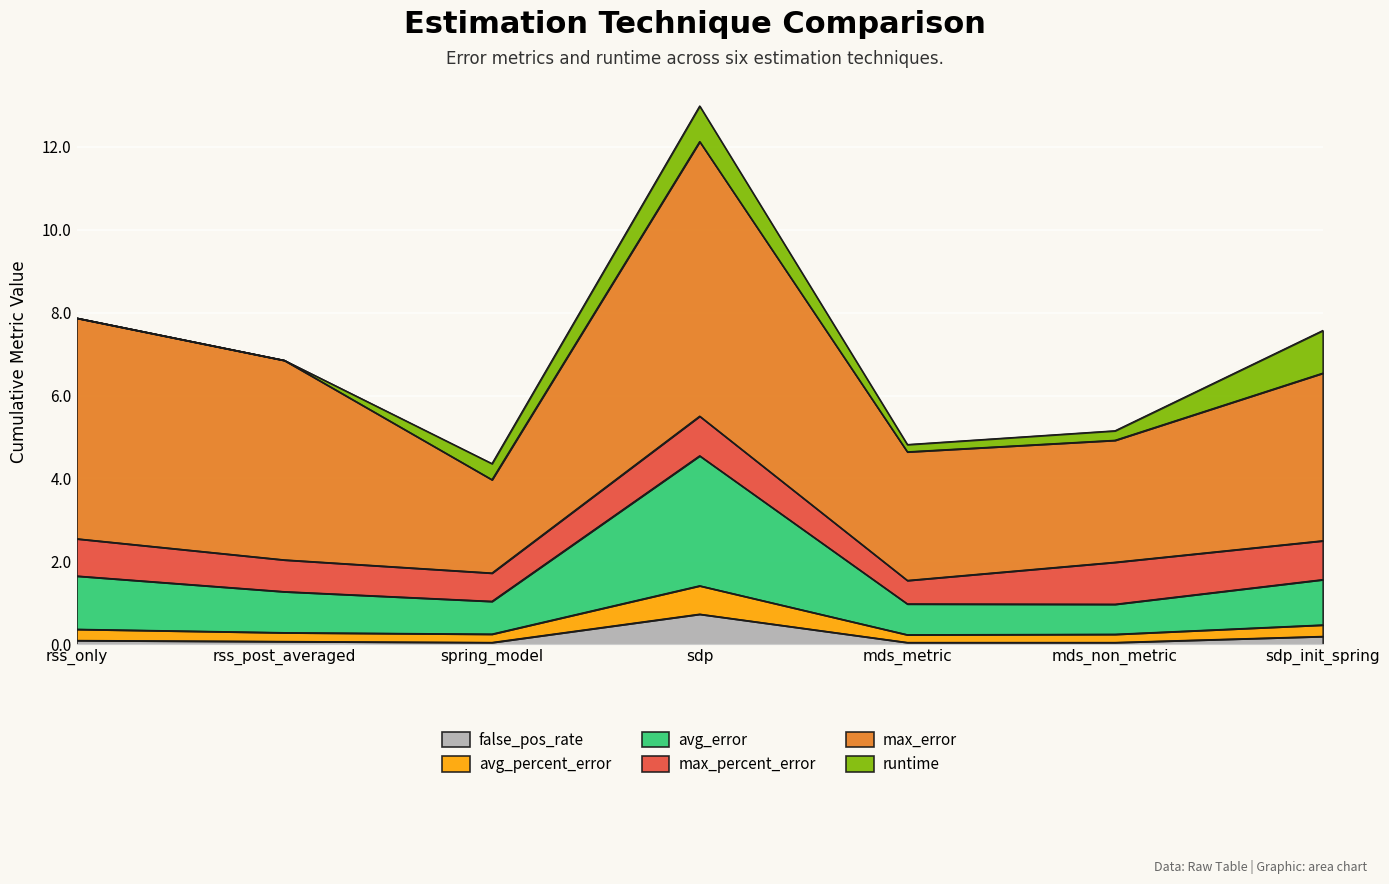

What is the highest value of the false_pos_rate series?

0.7